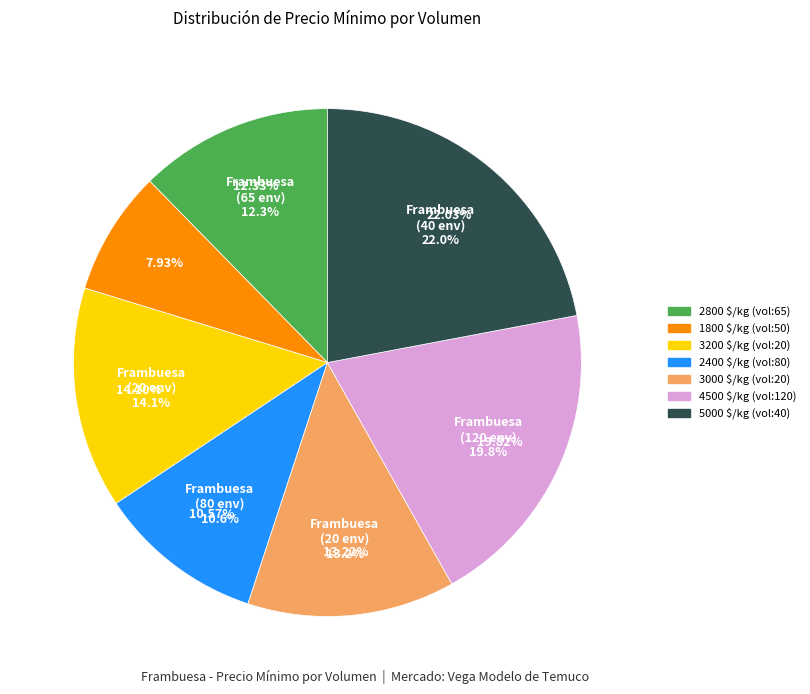

Which category has the smallest portion of the pie?

50